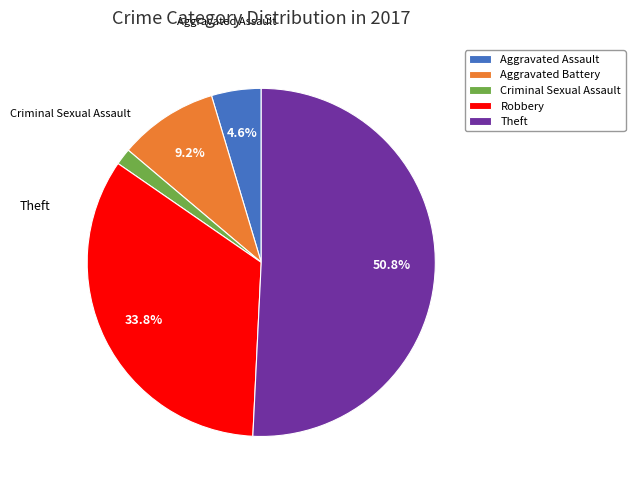

How many slices are in this pie chart?

5